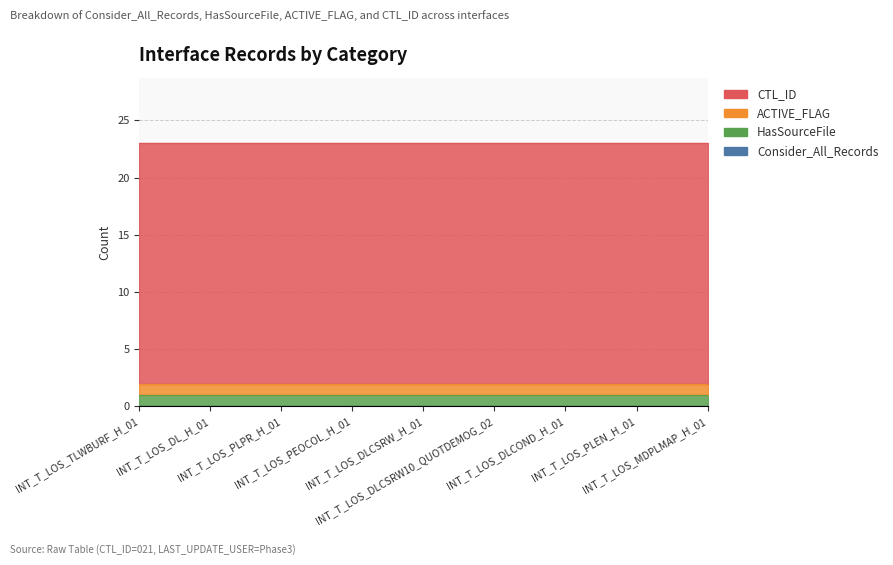

How many lines are shown in the chart?

4